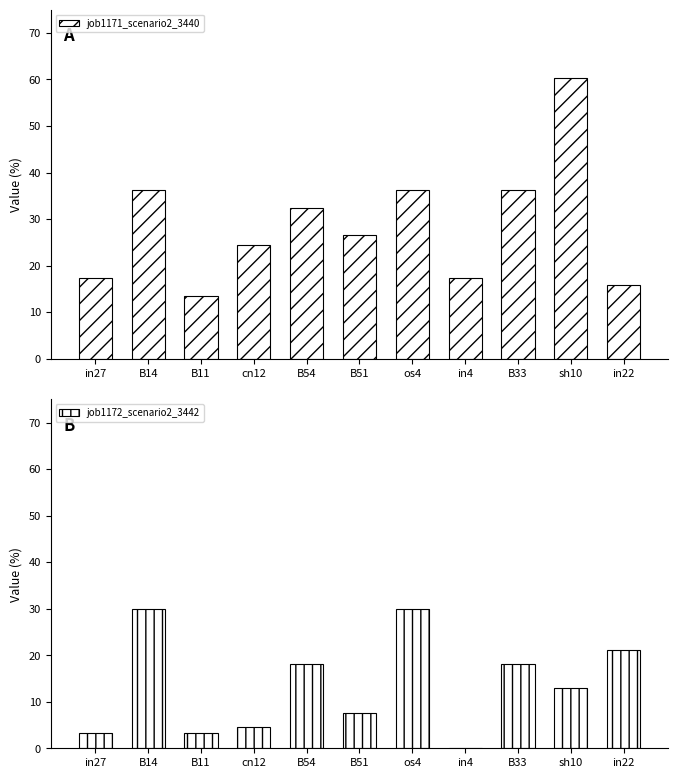

Are the bars horizontal?

No